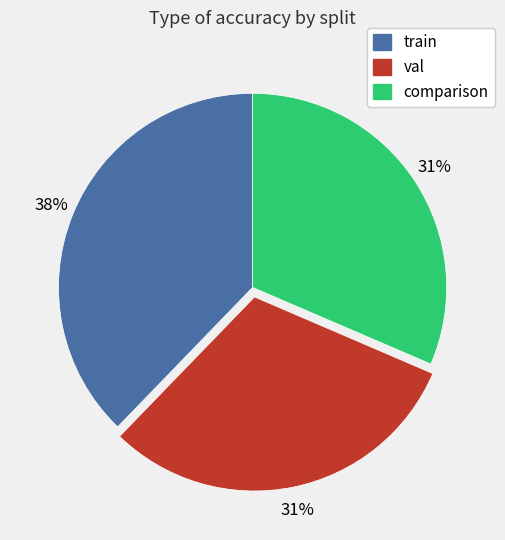

To the nearest percent, what percentage of the pie is train?

38%